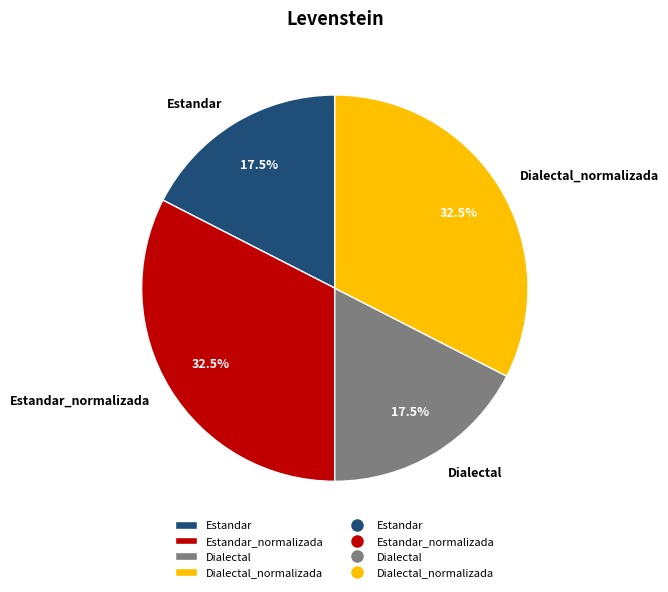

To the nearest percent, what is the difference between the largest and smallest slice percentages?

15%